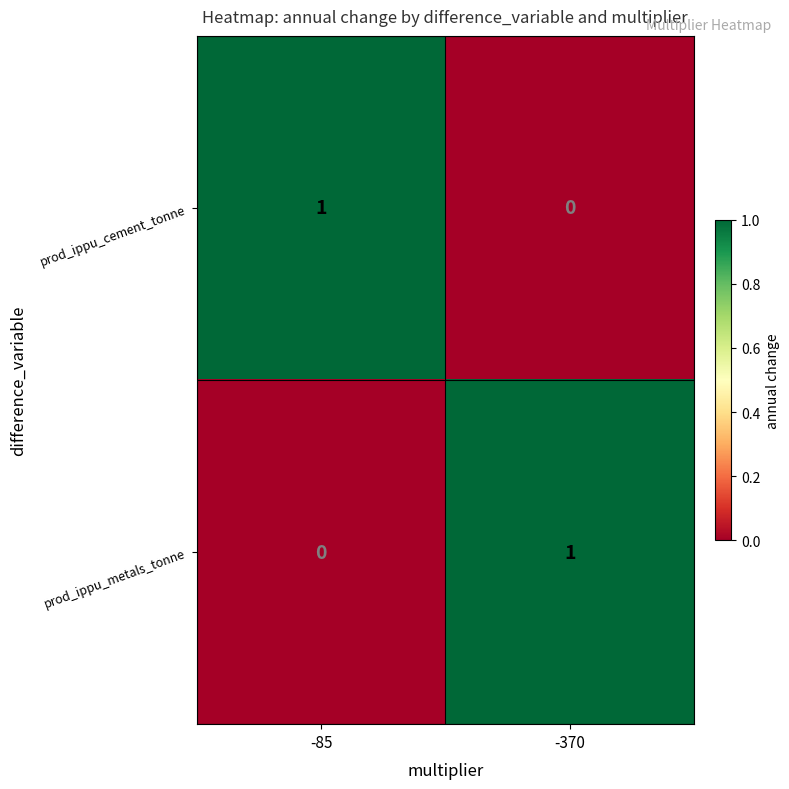

Reading left to right, extract all data points from this chart.

prod_ippu_cement_tonne: 1	0
prod_ippu_metals_tonne: 0	1